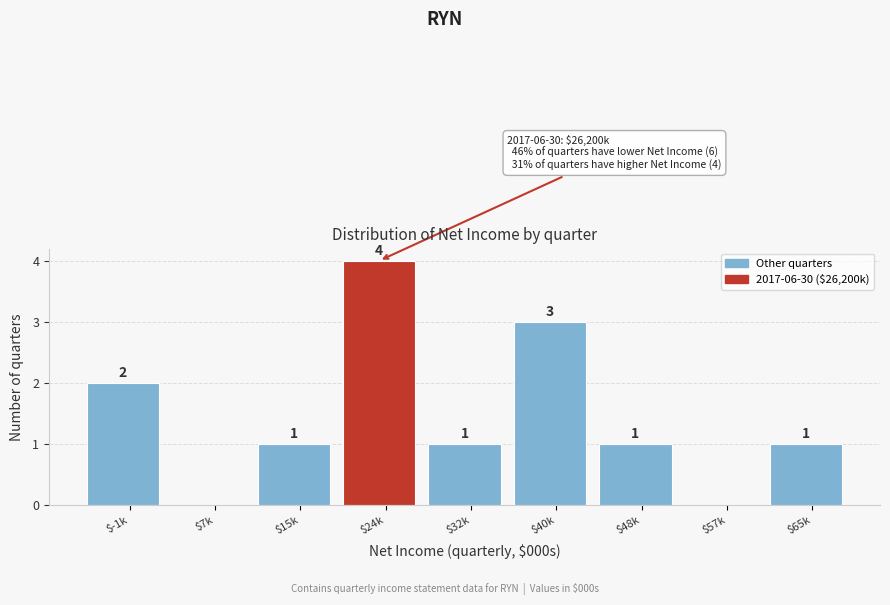

Where is the data nearest to the value 2?

$-1k